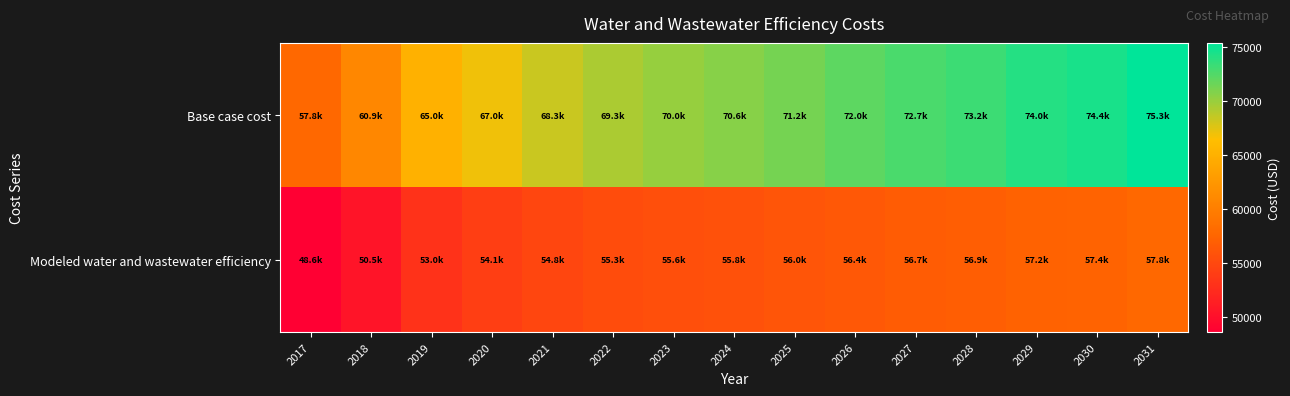

What is the smallest value displayed?

48617.1